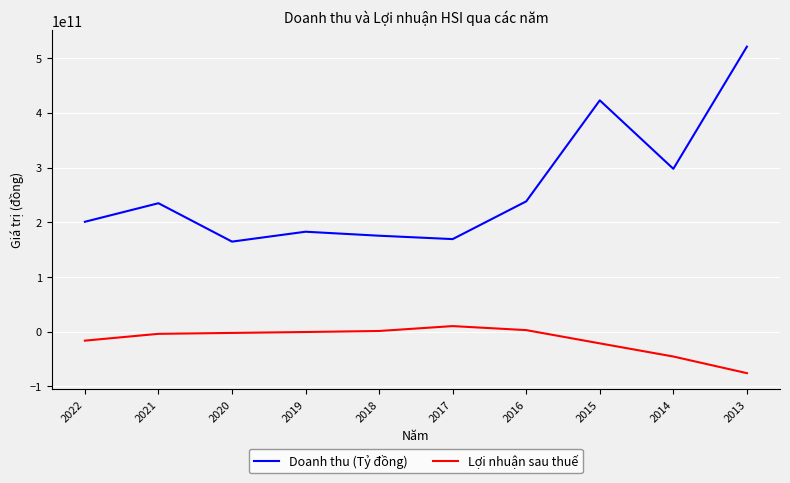

The value of Doanh thu (Tỷ đồng) at 2018 is 175430108300. True or false?

True